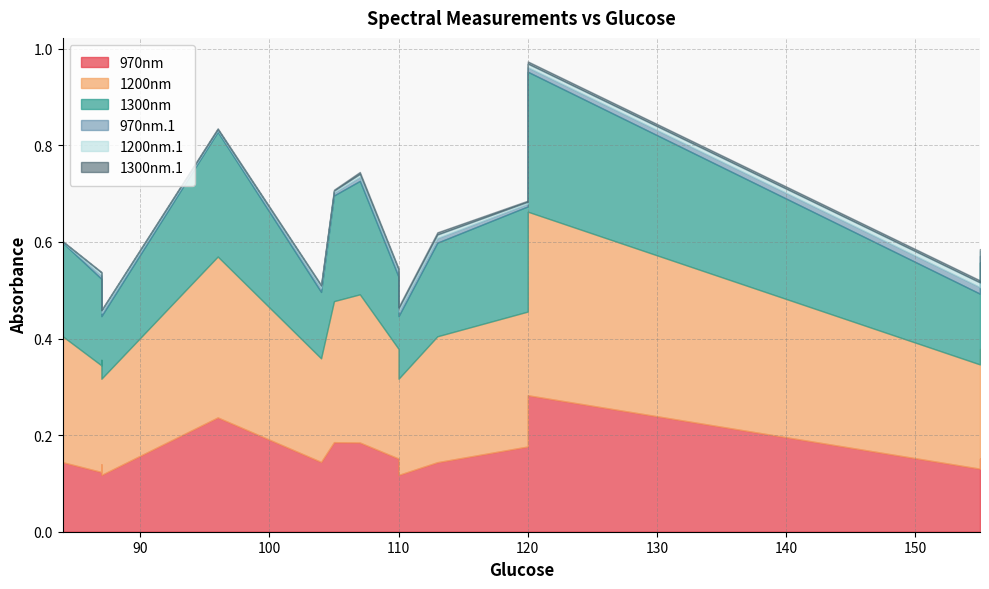

Does the chart display data point markers on the line(s)?

No